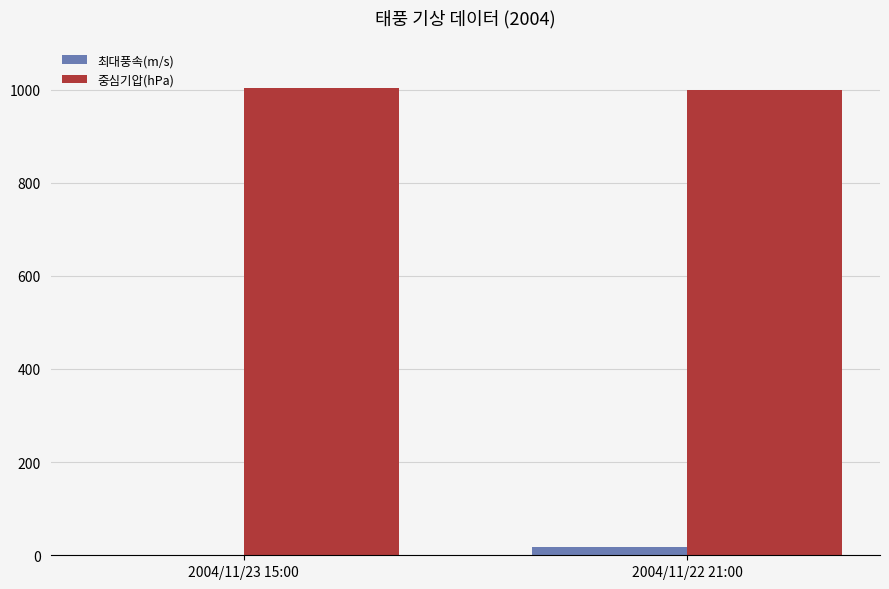

True or false: 중심기압(hPa) has a value of 1004 at 2004/11/23 15:00.

True